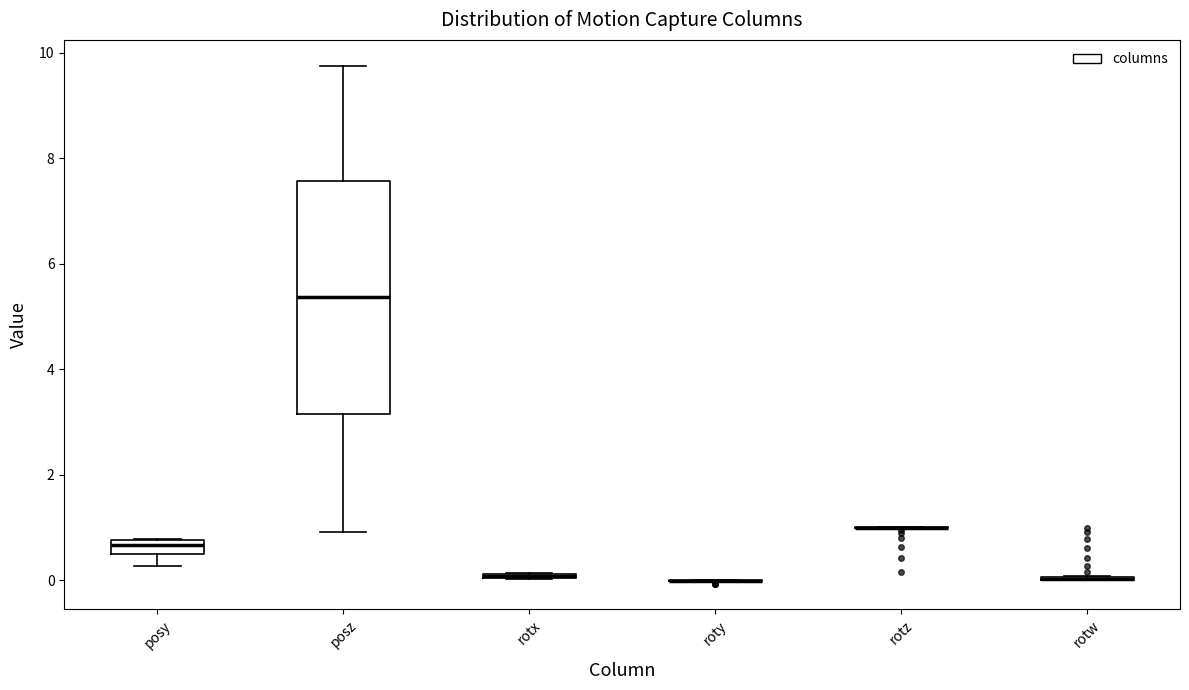

Where does the median line of the box for posz sit on the y-axis? The values are not printed on the chart, so give them approximately, as read against the axis.

5.4